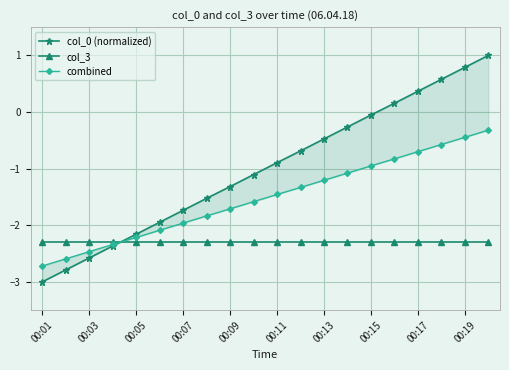

After their last crossing, which series has the higher values: combined or col_3?

combined